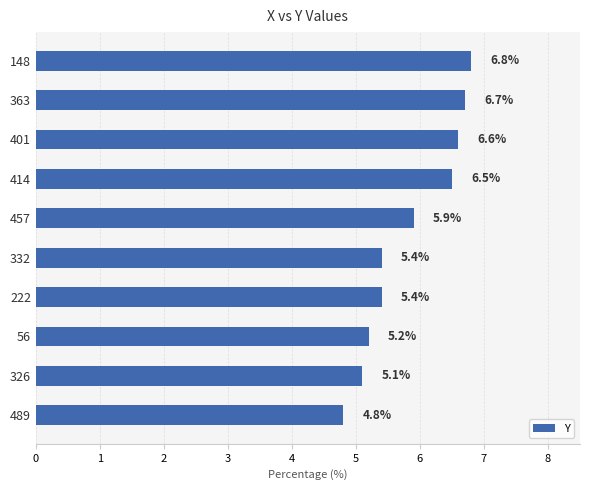

What is the change in value from 148 to 457?

-0.9